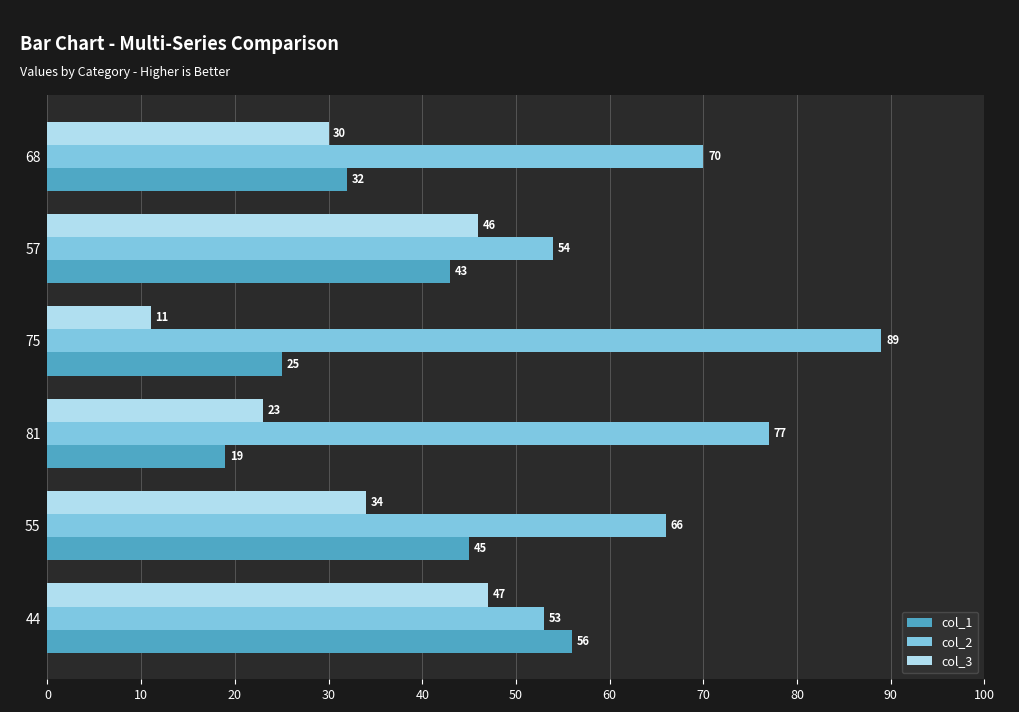

What is the spread (max minus min) of values at 55?

32